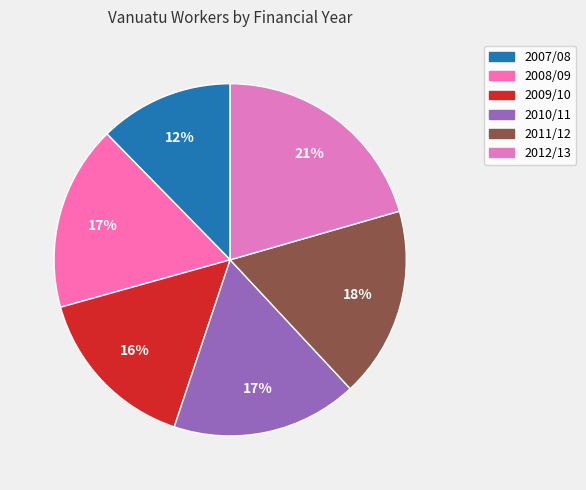

True or false: 2007/08 accounts for 12% of the total.

True